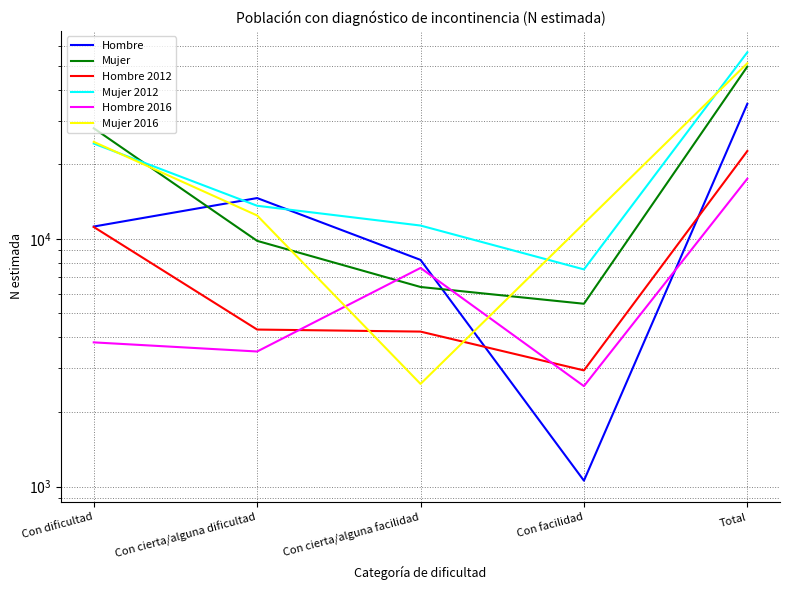

The value of Mujer 2012 at Total is 56783. True or false?

True